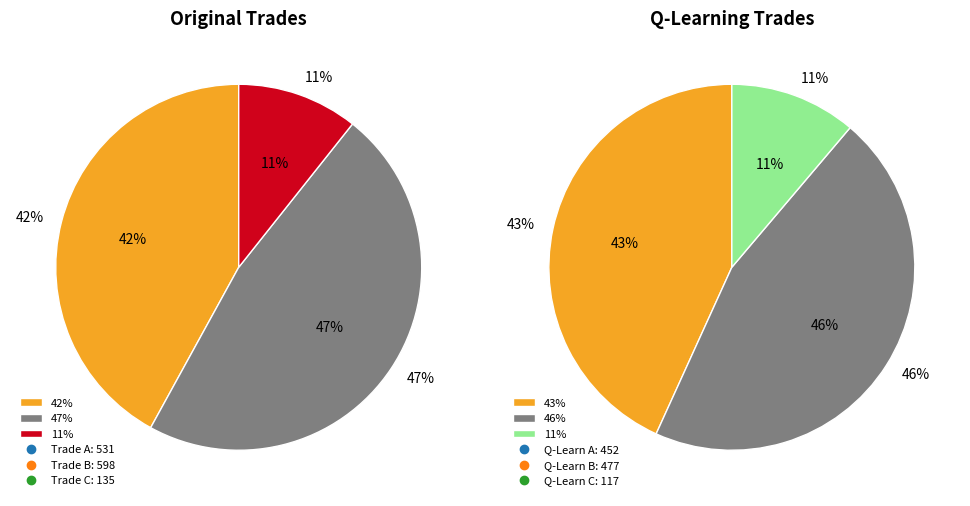

Between original: 531 and q_learning: 452, which is larger?

original: 531